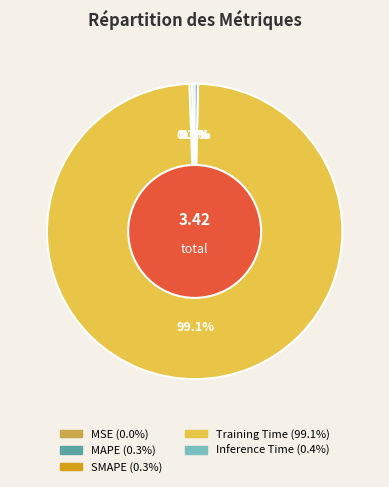

How much of the chart is everything except MAPE?

99.7%